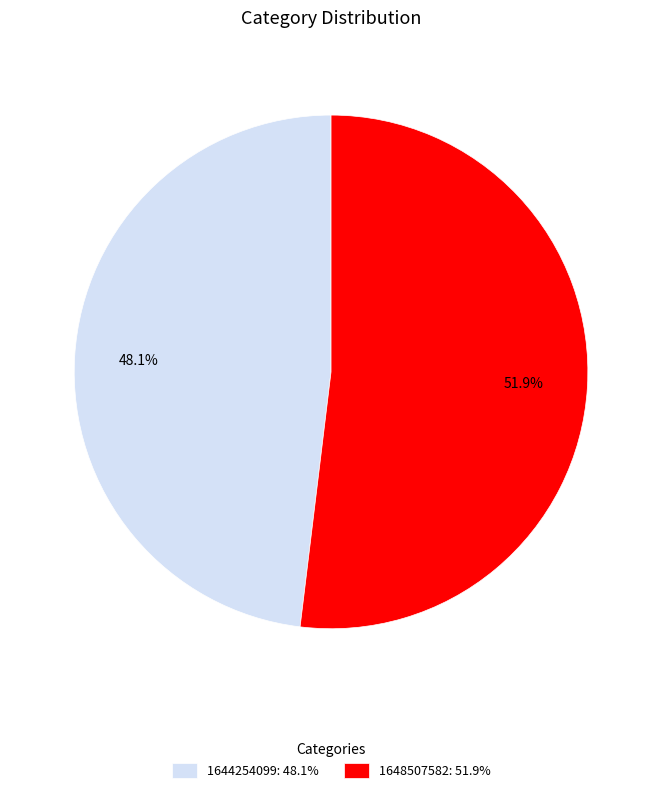

Is it true that 1648507582 is 52% of the pie?

True